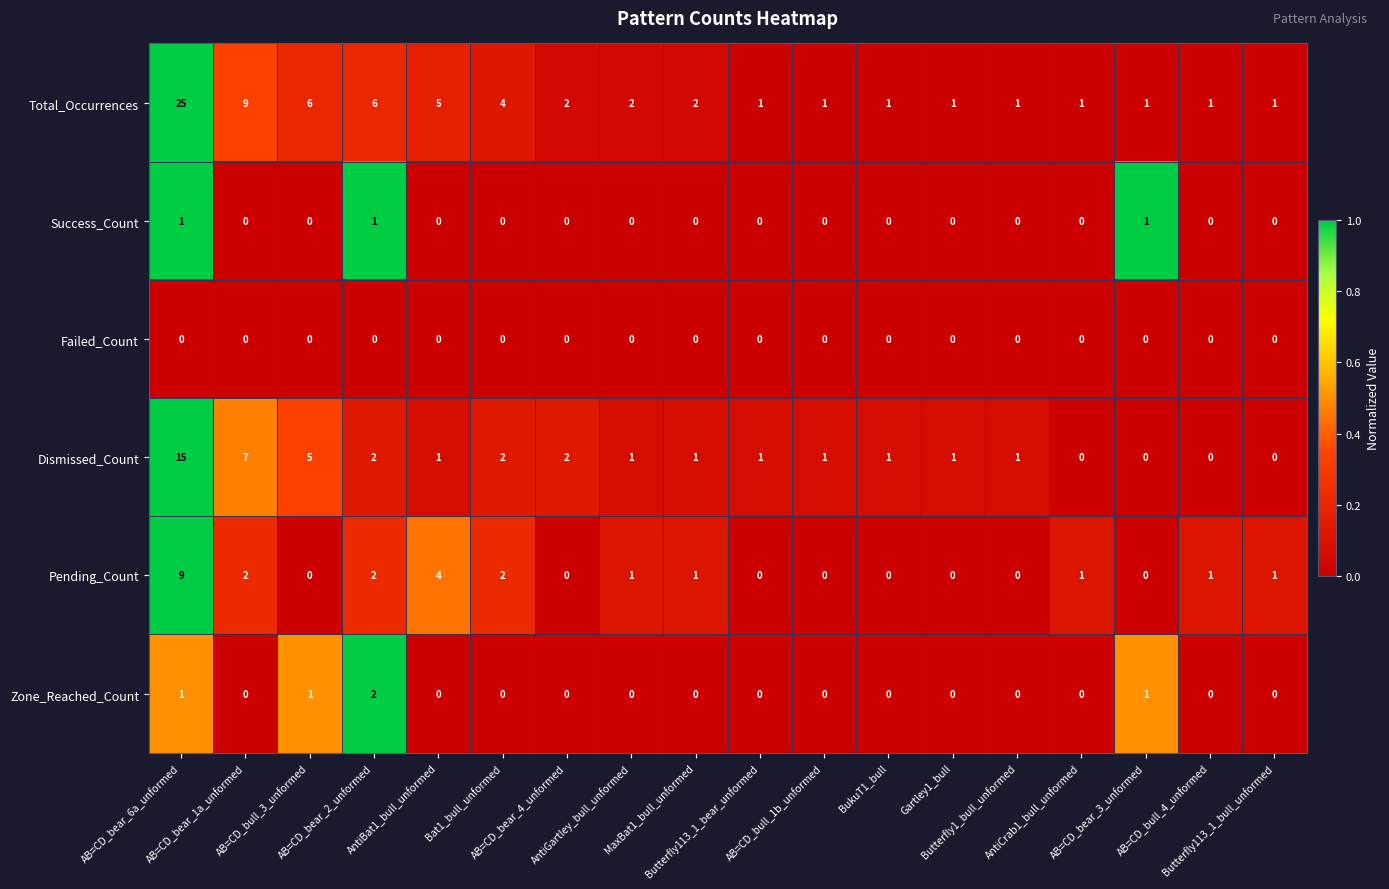

What is the maximum value for Pending_Count?

9